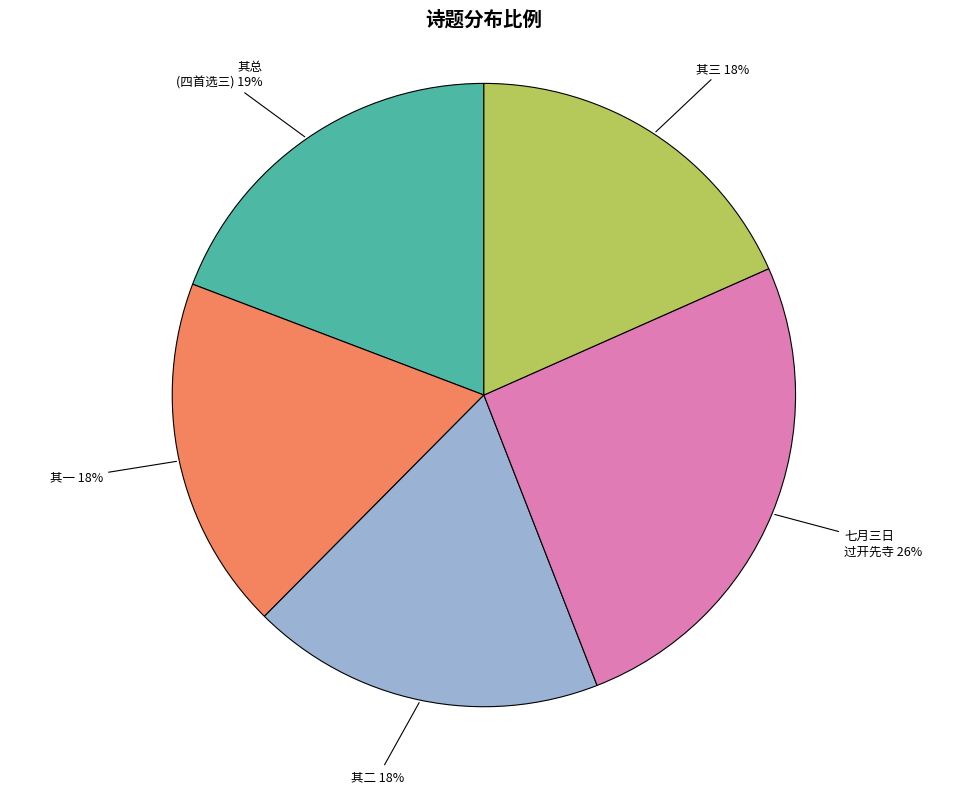

To the nearest percent, what portion does 其二 represent?

18%